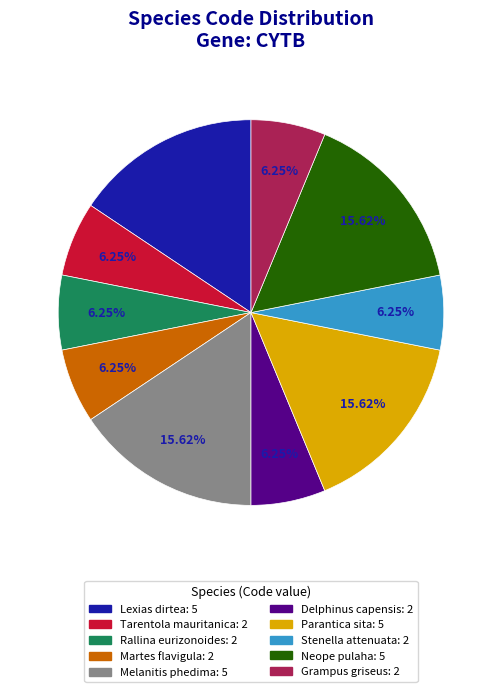

To the nearest percent, what is the average slice percentage?

10%